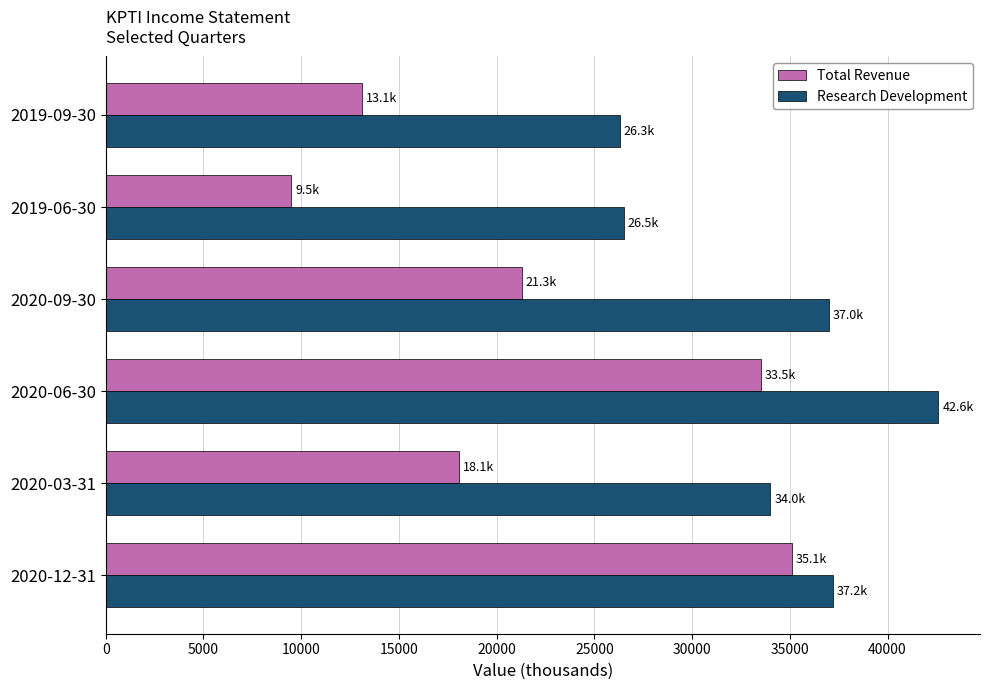

What is the maximum value for Total Revenue?

35100